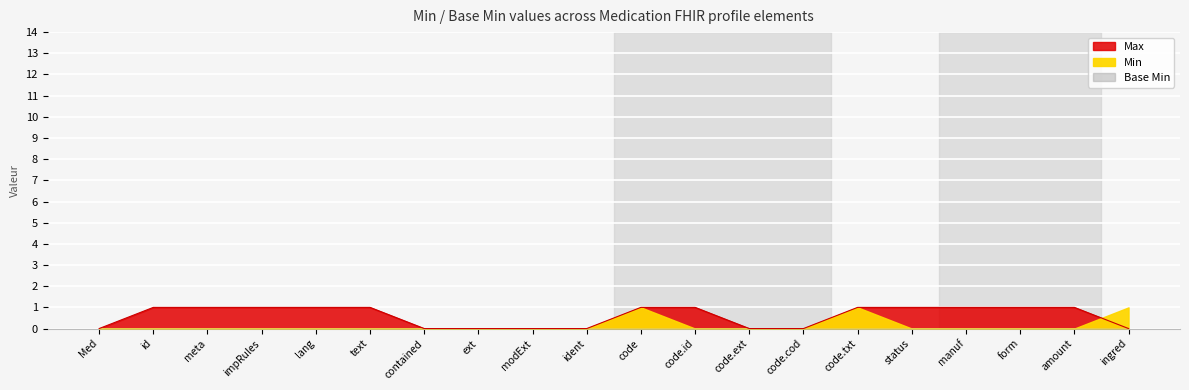

At which category is the sum across all series the highest?

Medication.code